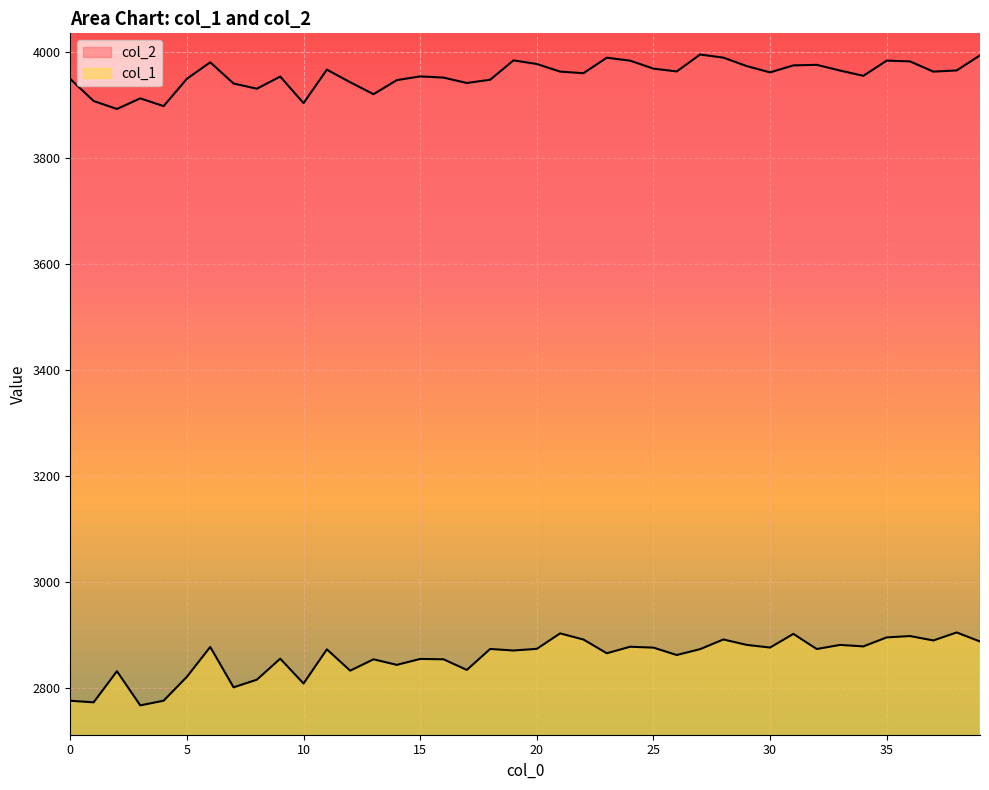

List the series in order of their overall mean, highest first.

col_2, col_1